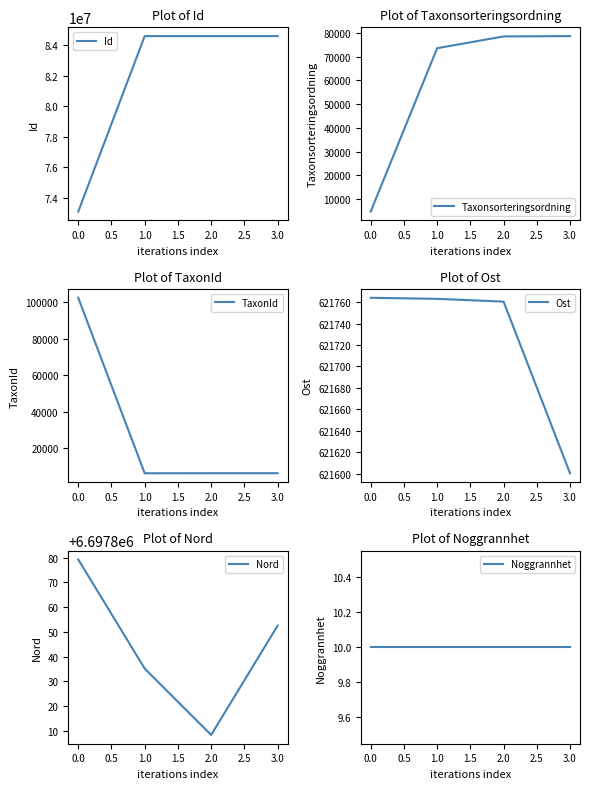

The Id series shows 42642513 at 0.0. True or false?

False